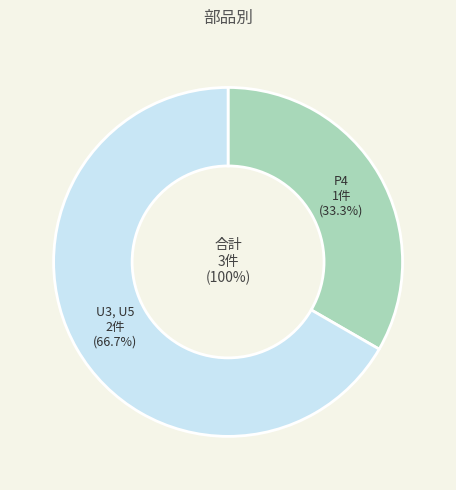

To the nearest percent, what portion does U3, U5 represent?

67%